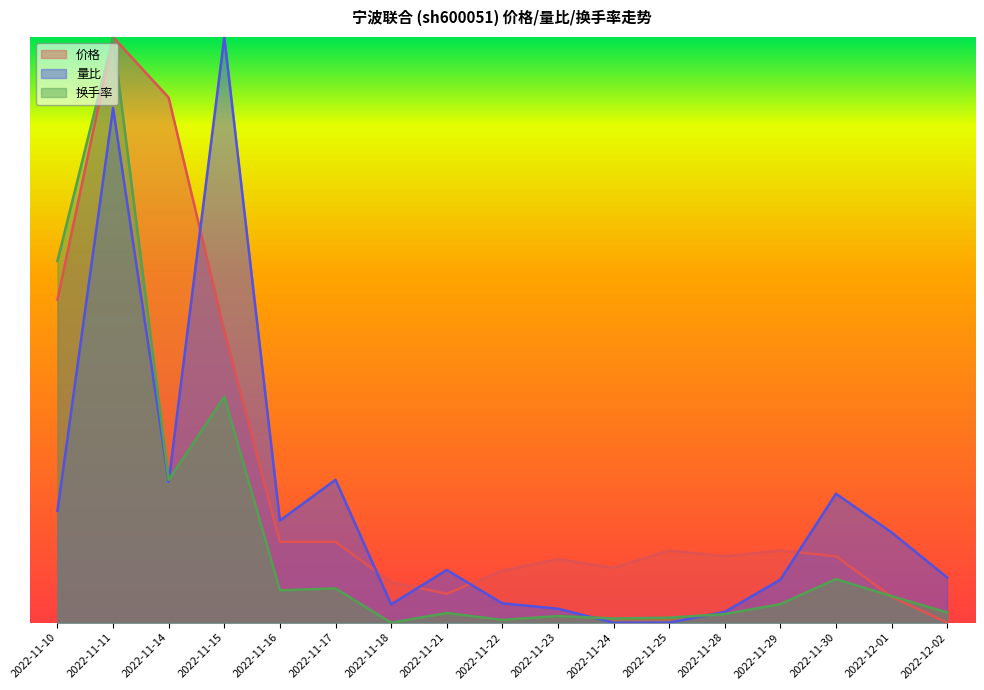

At which category is the sum across all series the highest?

2022-11-11